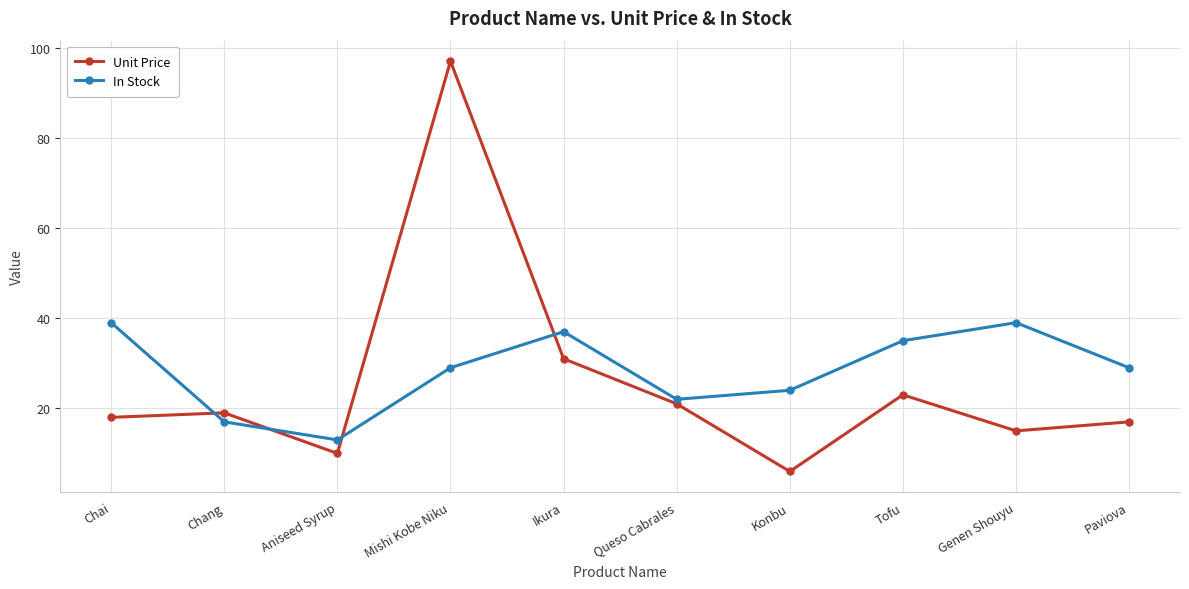

What is the difference between the maximum and minimum values in the Unit Price series?

91